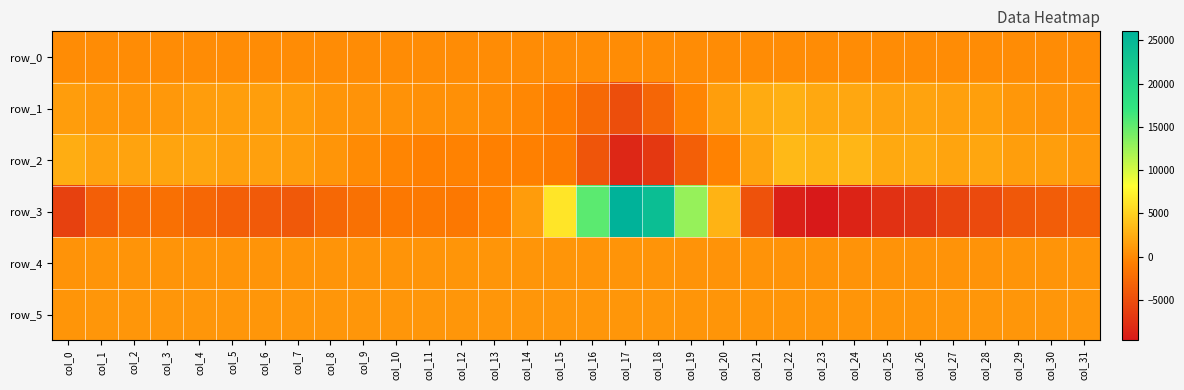

What is the total value across all series at col_25?

-1775.1